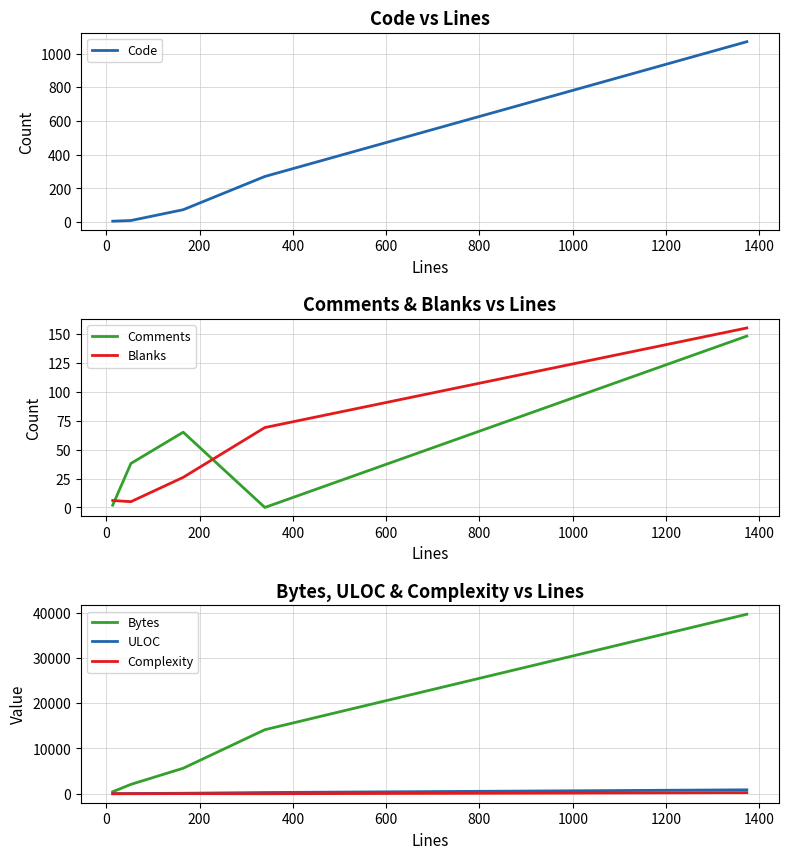

How many intersections are there between Blanks and Comments?

2